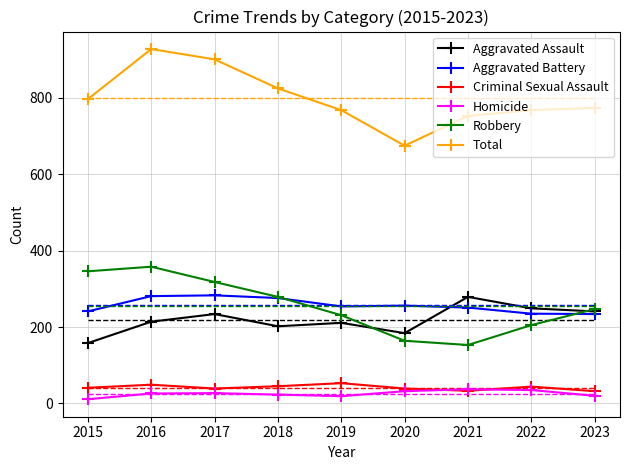

Which series has the widest spread of values?

Total